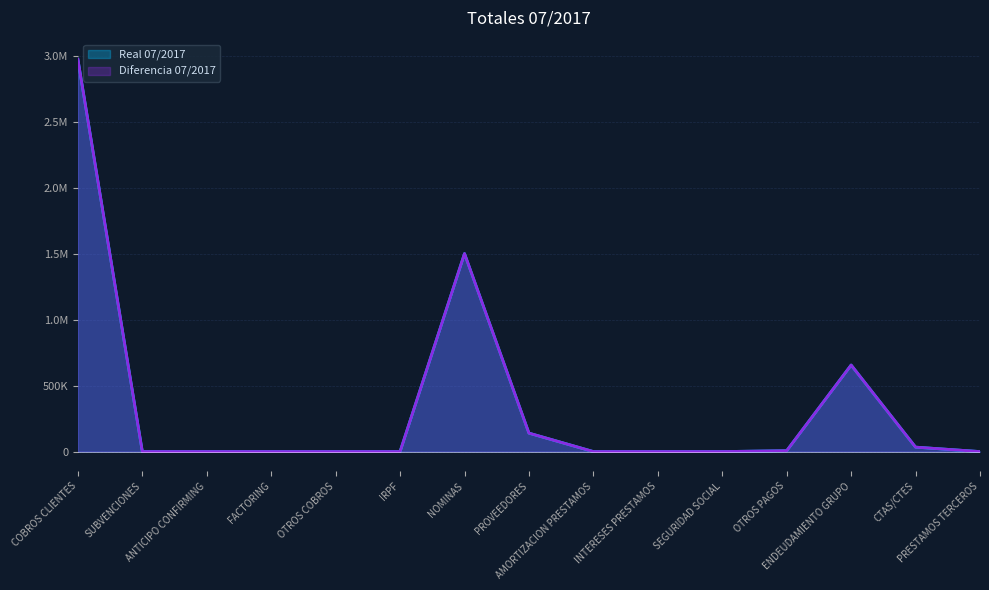

Does the chart have visible grid lines?

Yes